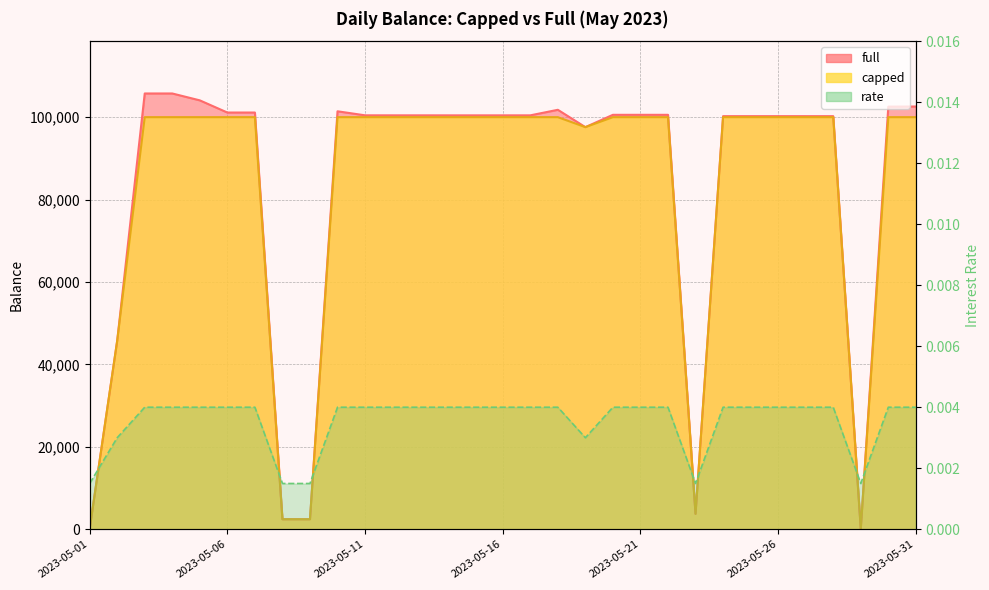

How many interior local valleys does the capped series have?

4